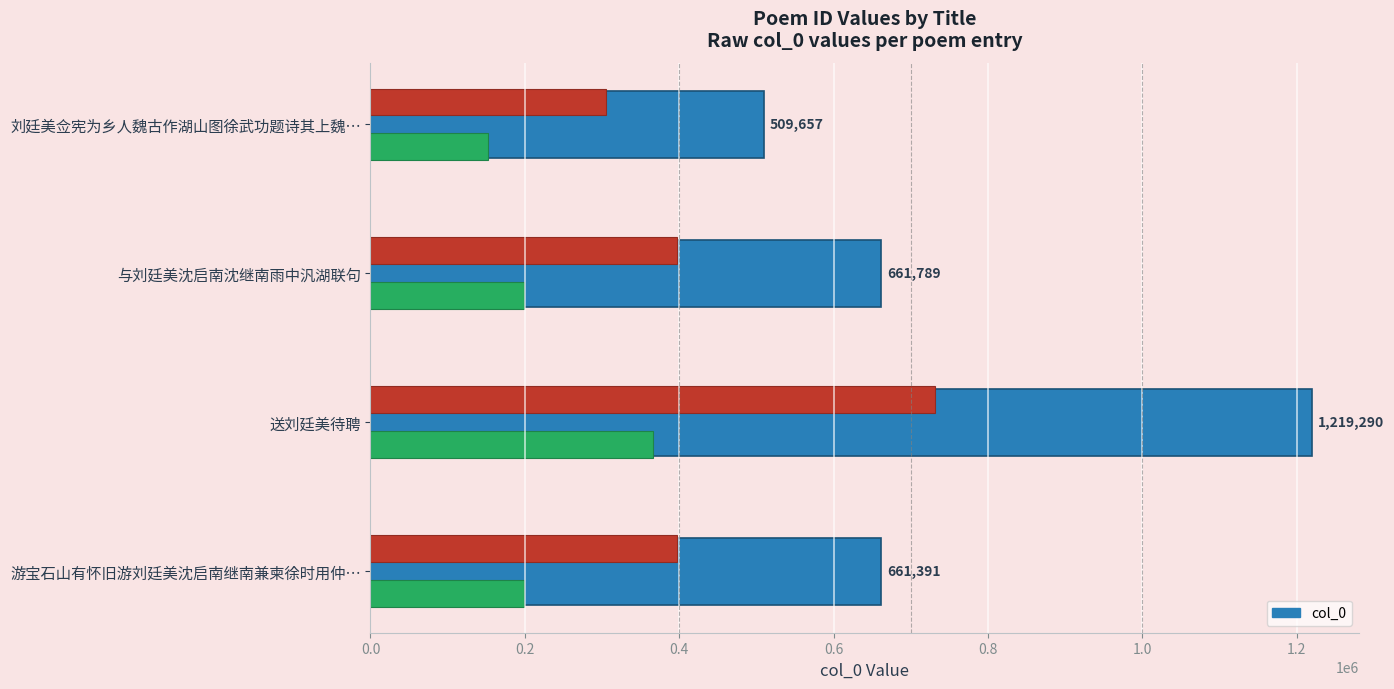

What is the greatest value displayed?

1219290